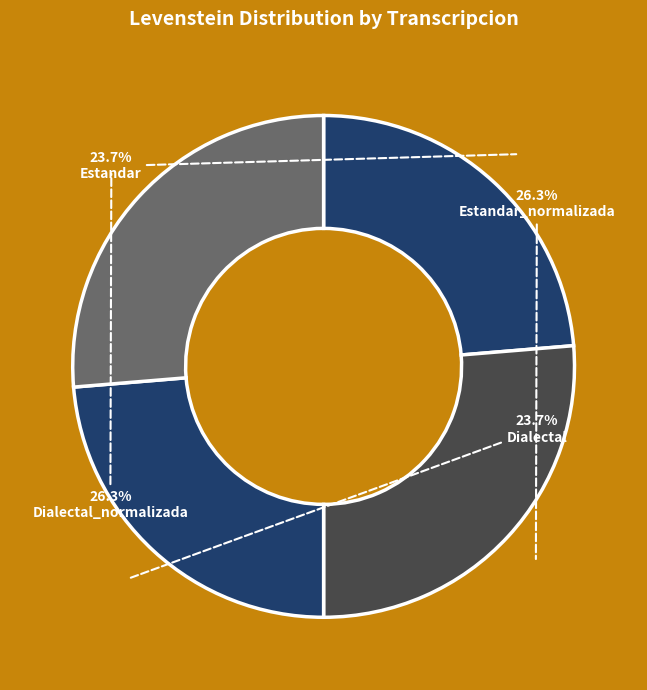

Which has a higher value, Estandar or Estandar_normalizada?

Estandar_normalizada